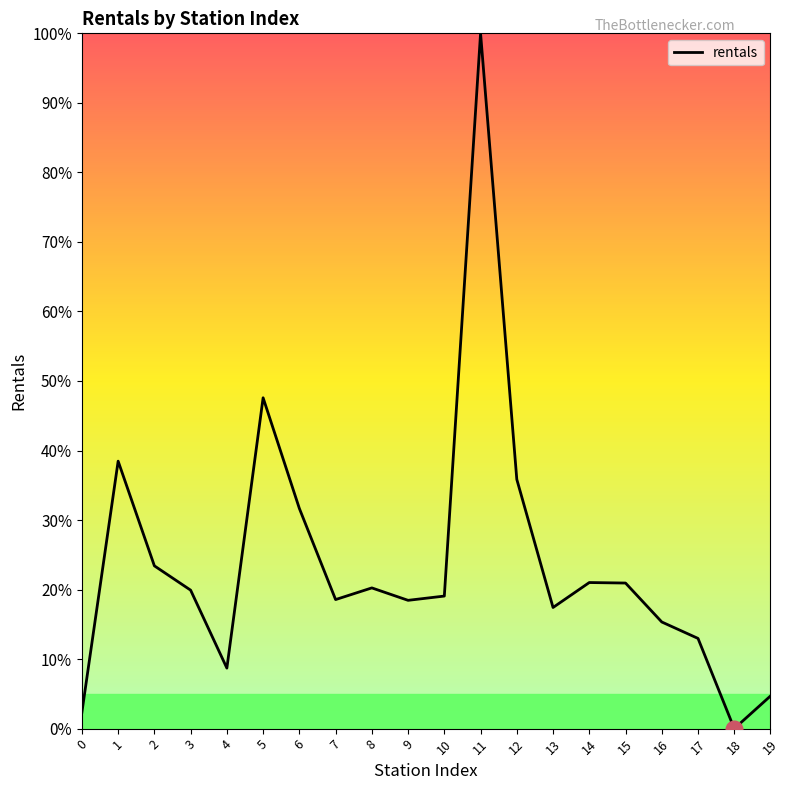

What is the approximate value at 19?

4.7